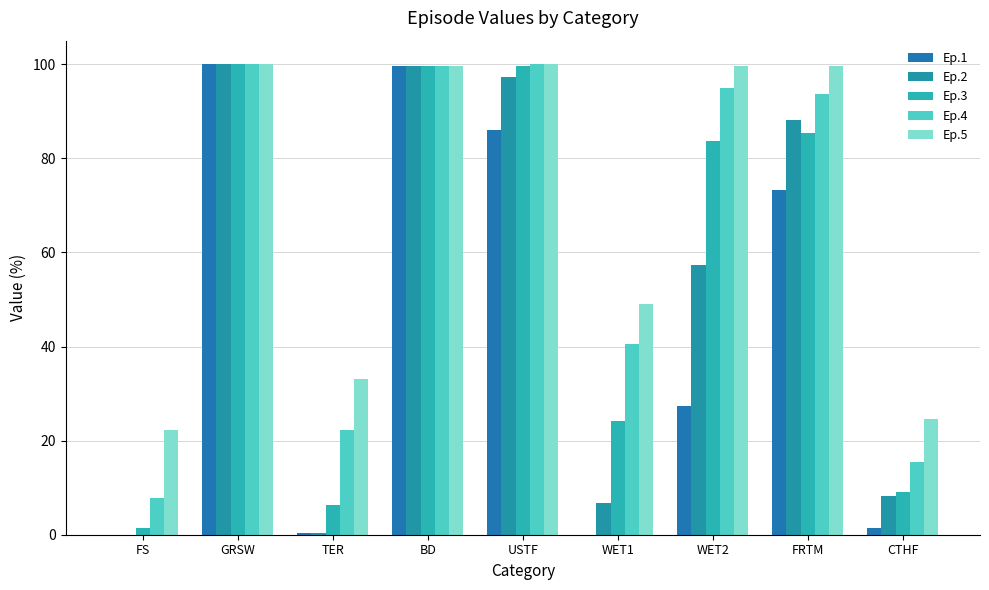

At CTHF, list the series in order from smallest to largest.

Ep.1, Ep.2, Ep.3, Ep.4, Ep.5